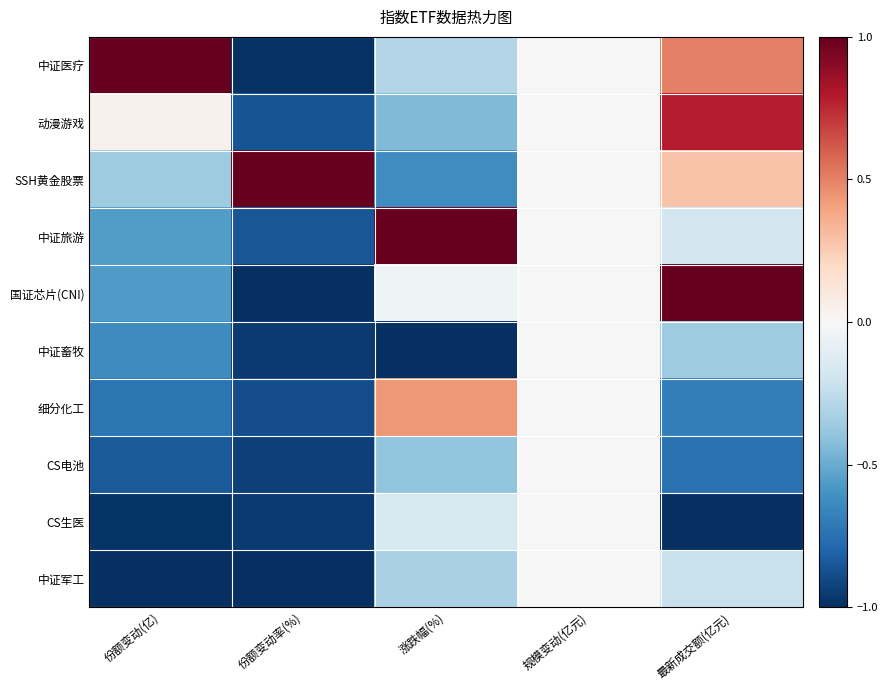

What is the spread (max minus min) of values at 涨跌幅(%)?

2.0